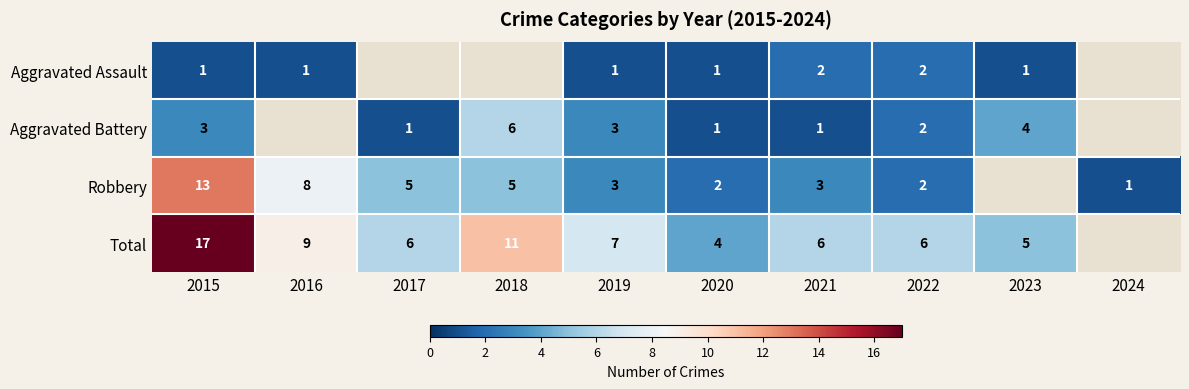

Is it true that Aggravated Assault equals 1 at 2015?

True